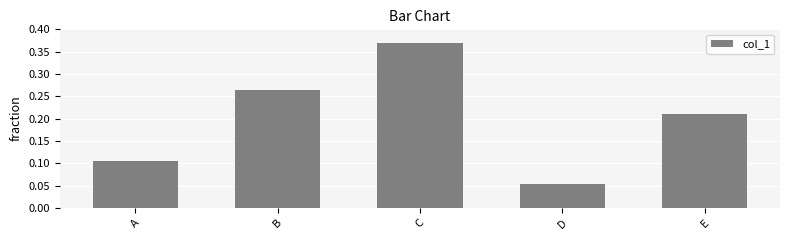

Rank the categories by value from lowest to highest.

D, A, E, B, C